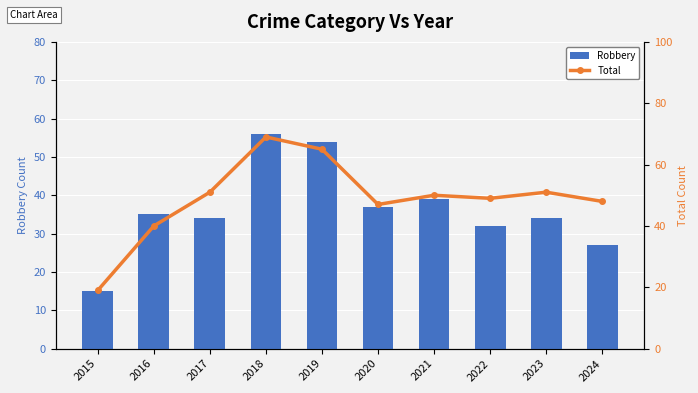

What is the difference between the second highest and minimum values in the Robbery series?

39